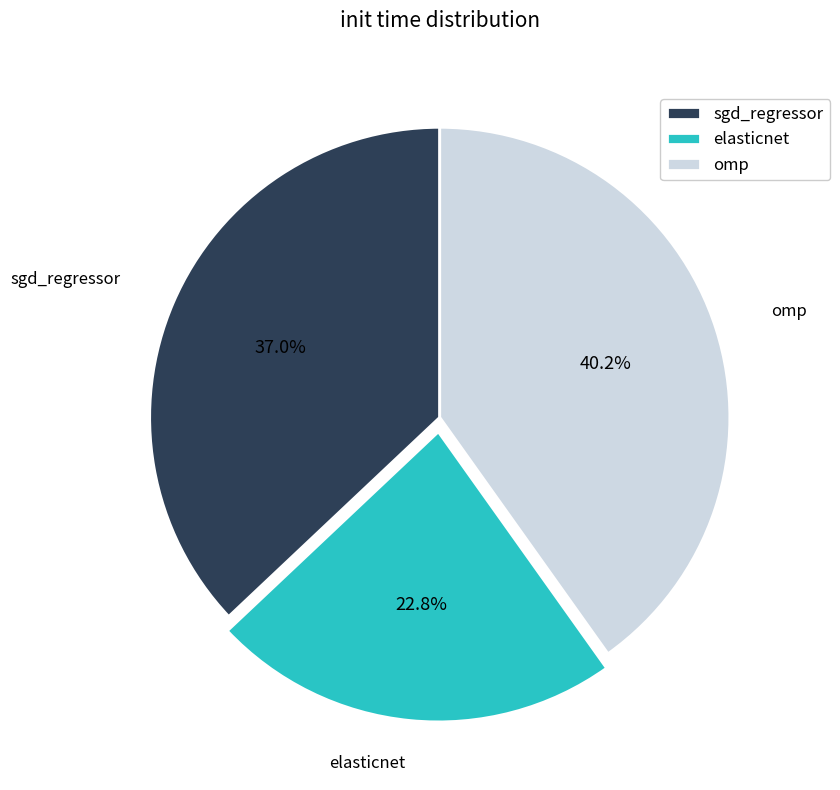

Count the number of slices in the pie.

3